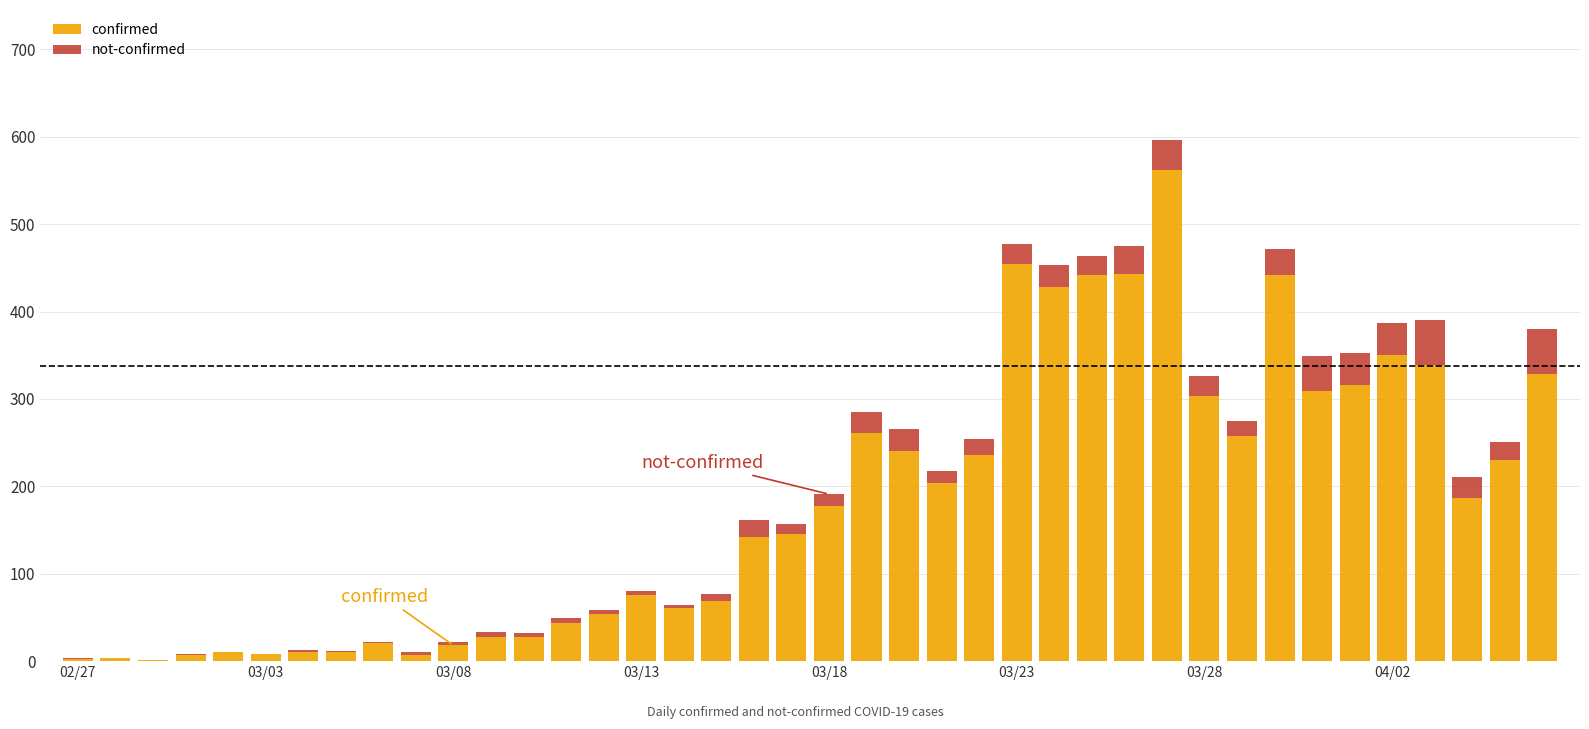

What is the maximum value for confirmed?

562